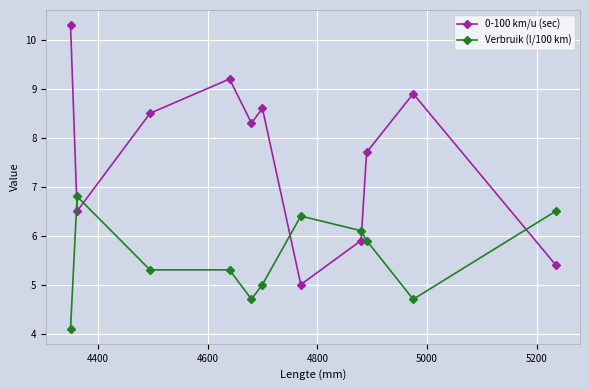

After their last crossing, which series has the higher values: 0-100 km/u (sec) or Verbruik (l/100 km)?

Verbruik (l/100 km)